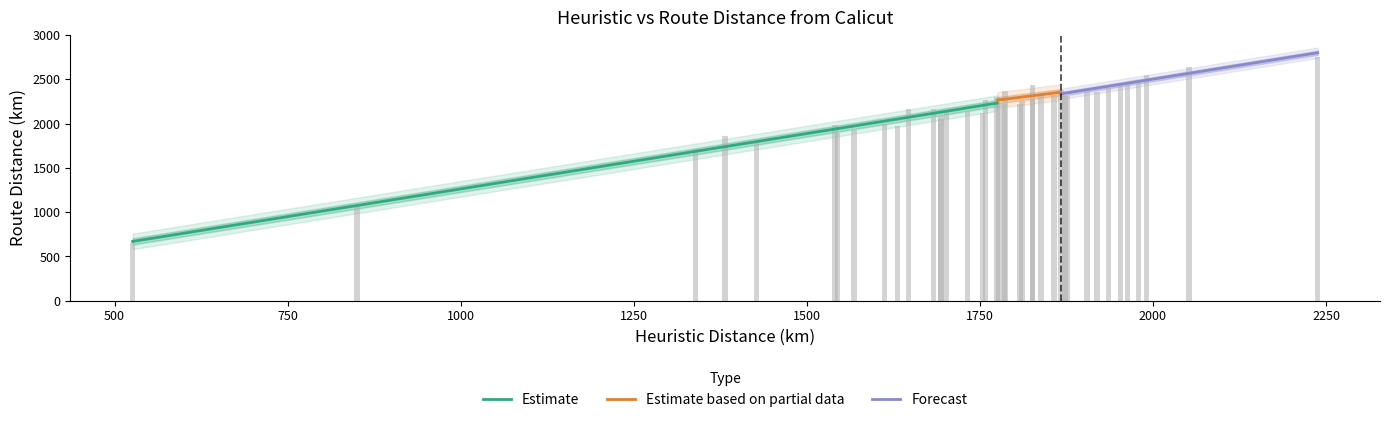

The value of Heuristic distance at Rohtas is 546. True or false?

False